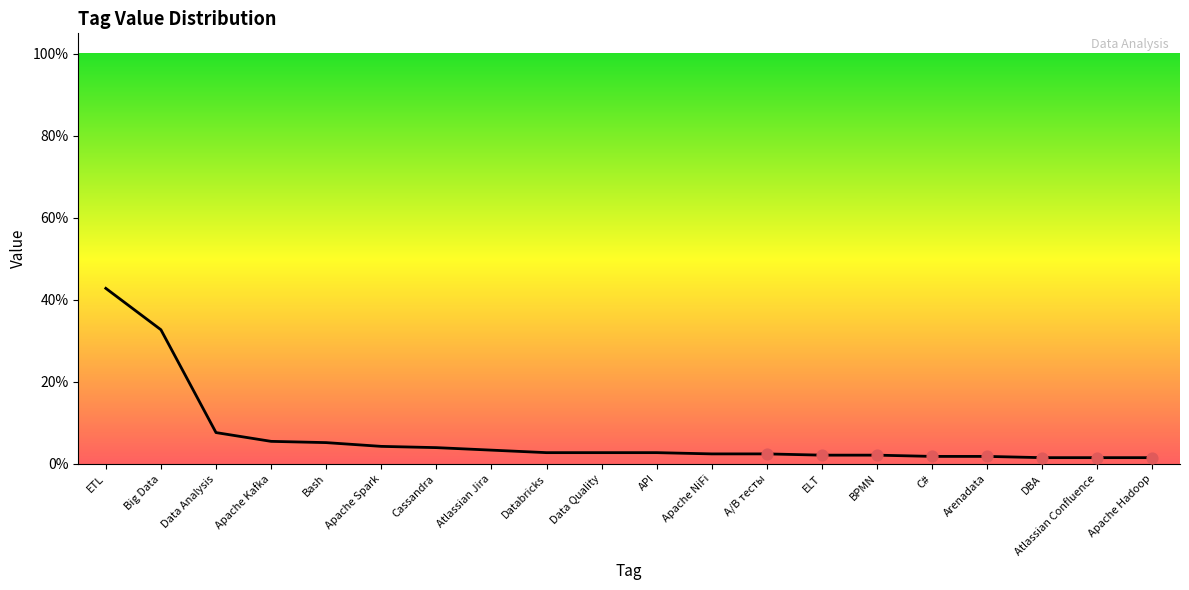

Between Bash and Data Quality, which is larger?

Bash